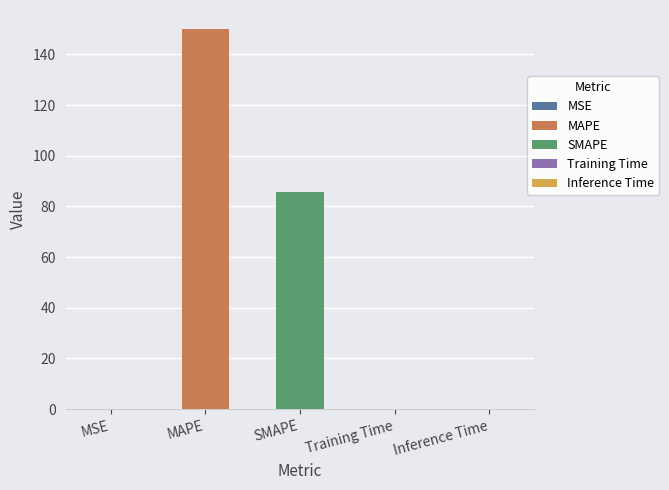

What is the sum of the values at MAPE and SMAPE?

235.7